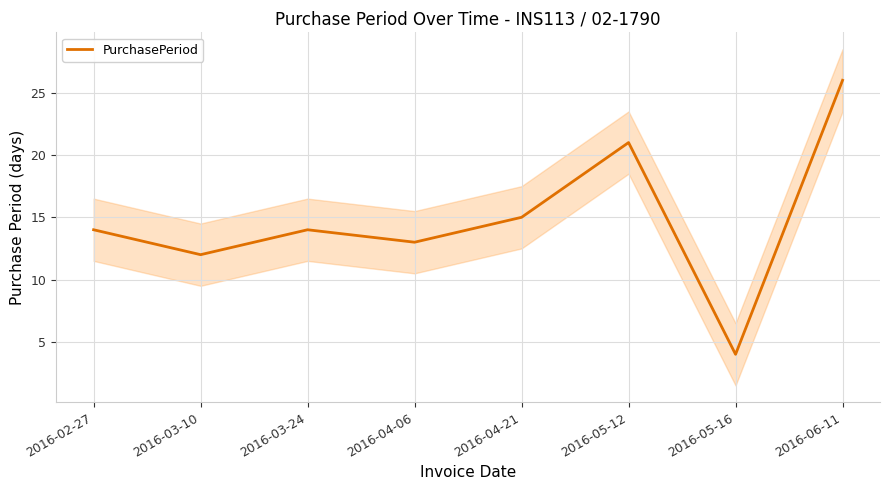

Which has a higher value, 2016-03-10 or 2016-02-27?

2016-02-27